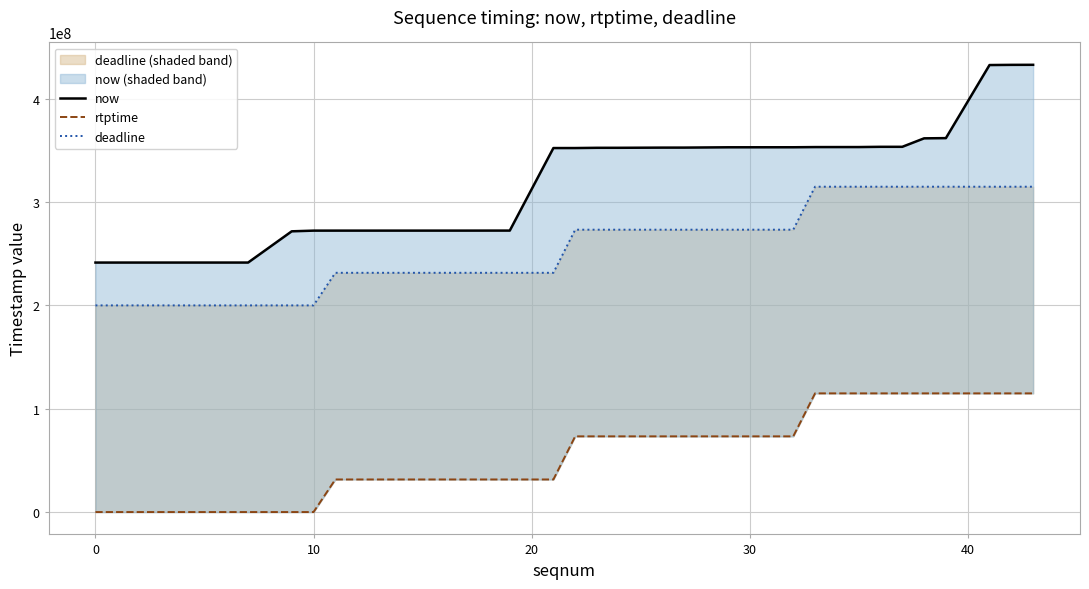

Rank the series by their maximum value, from highest to lowest.

now, deadline, rtptime